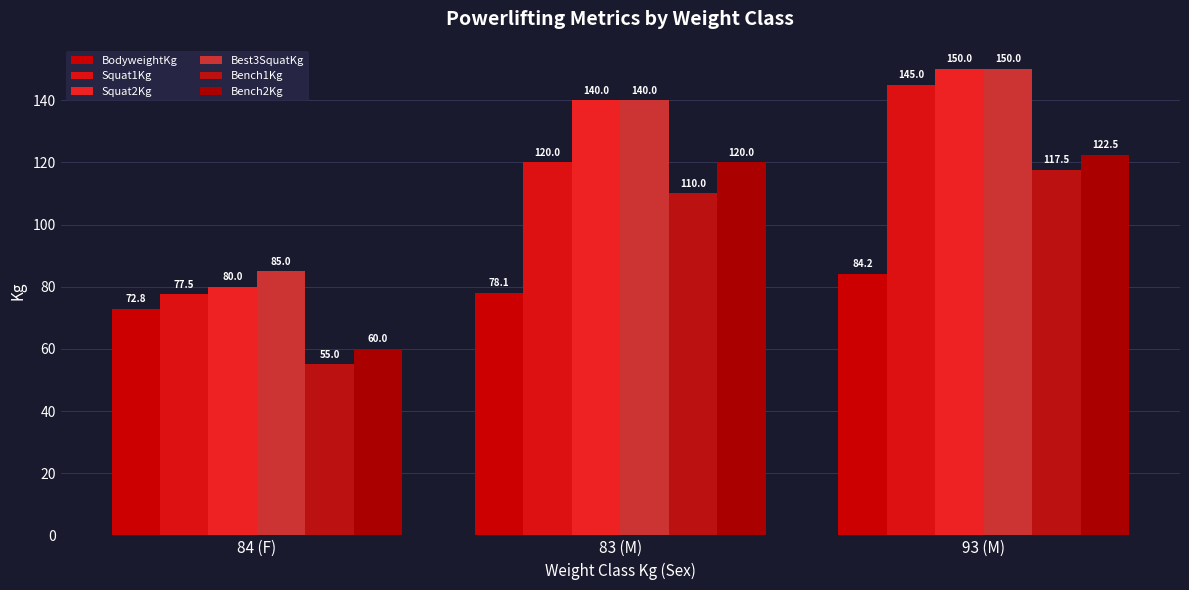

What is the sum of all BodyweightKg values?

235.1